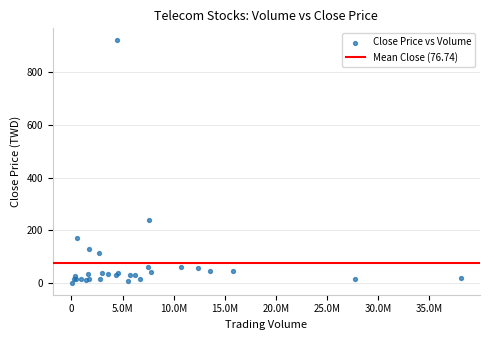

What Y value in the scatter plot is closest to 461?

240.0